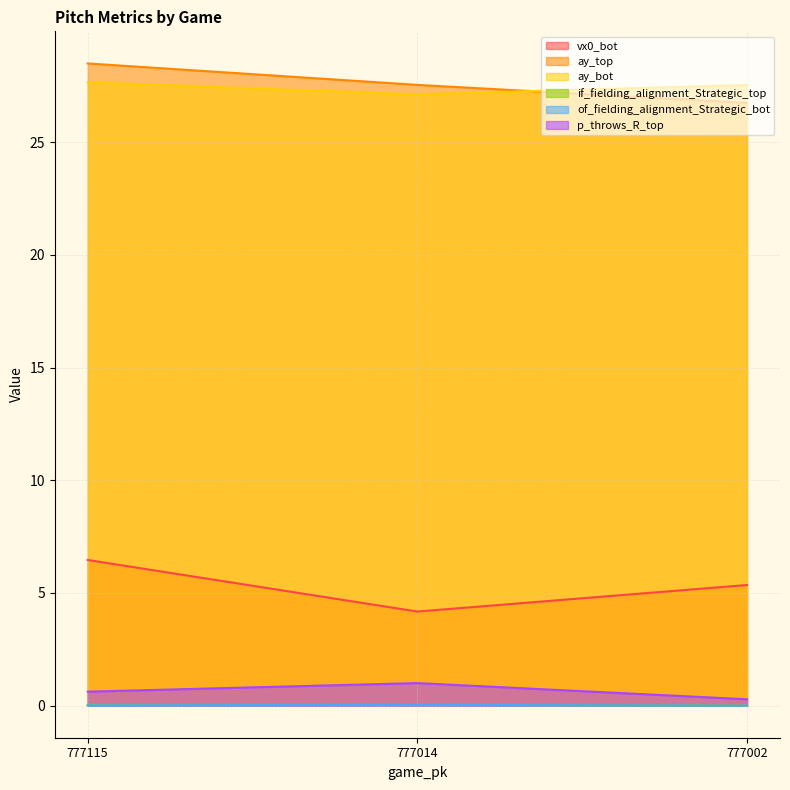

The value of of_fielding_alignment_Strategic_bot at 777002 is -0.0. True or false?

False